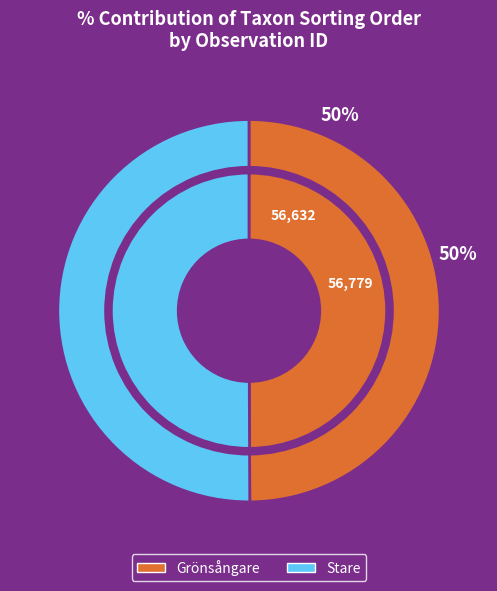

The 85621843 slice represents 62% of the pie. True or false?

False